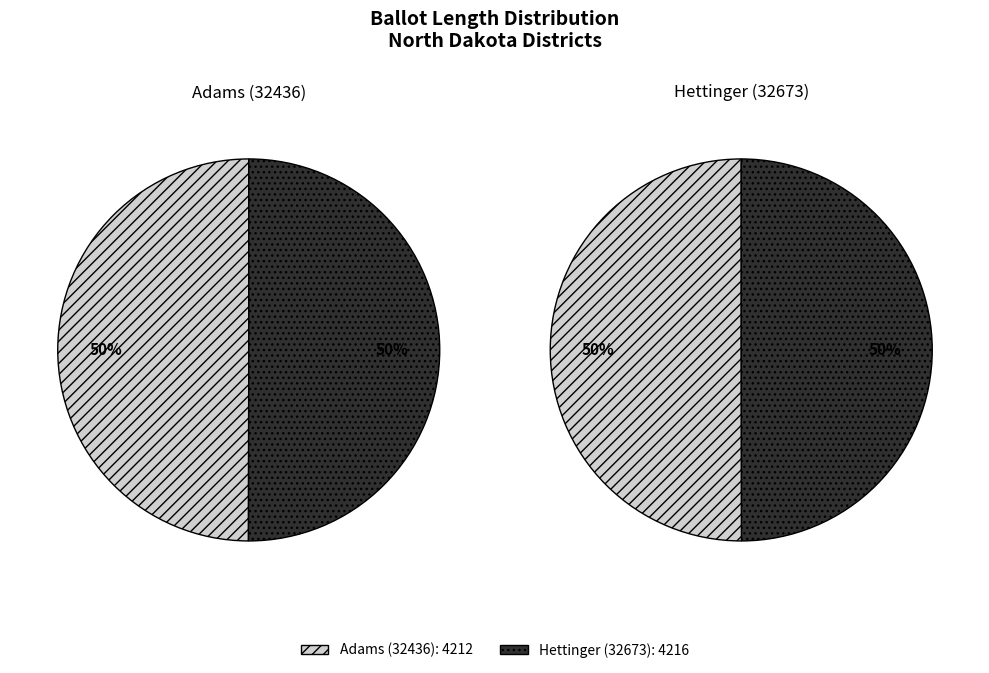

Which slice represents more than half of the pie?

Hettinger (32673)